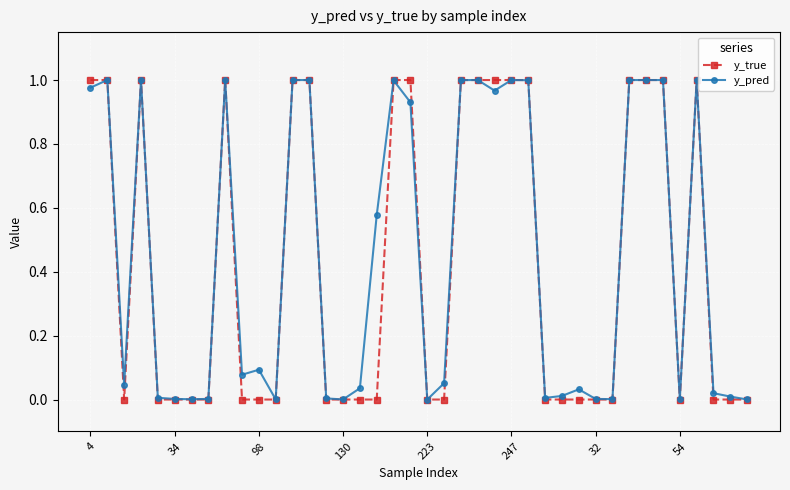

Count the number of data series in this chart.

2